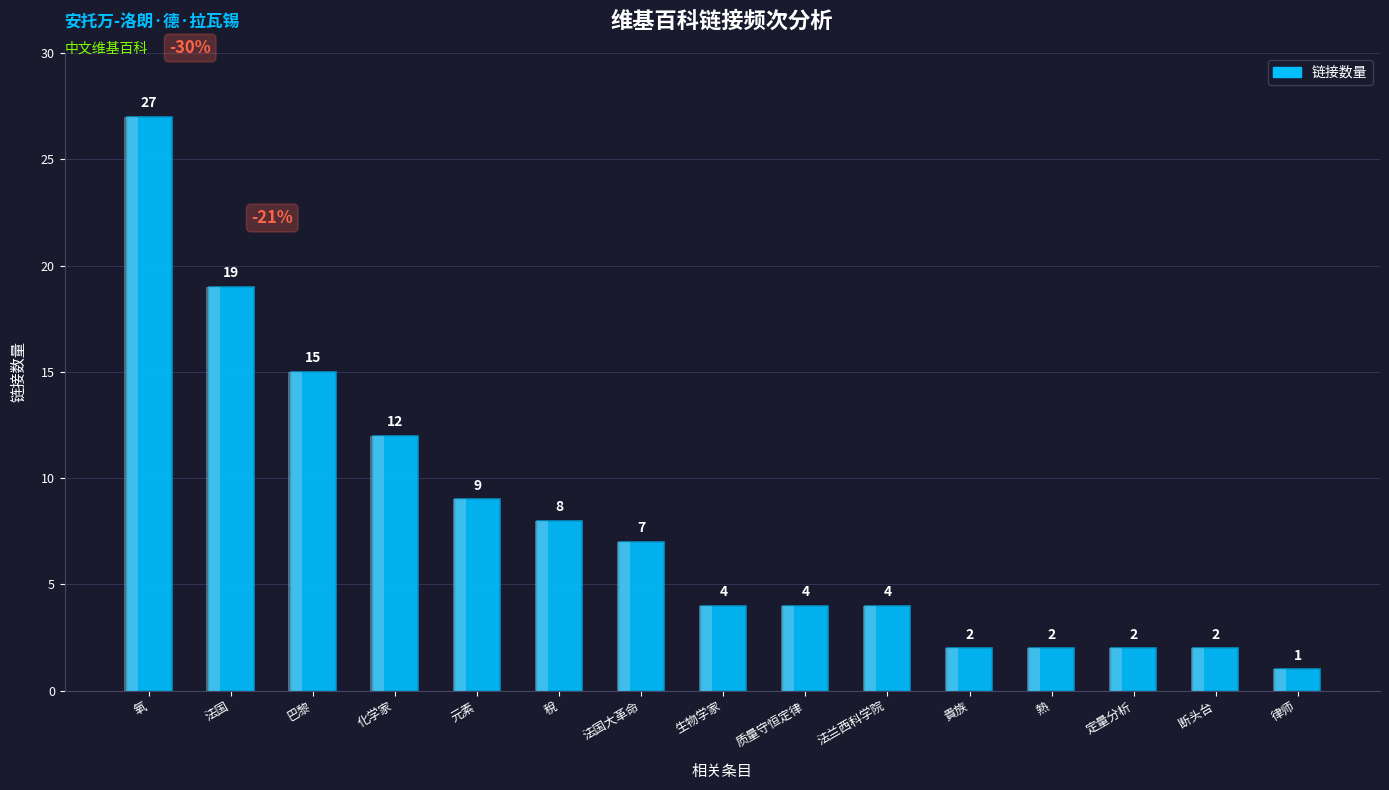

Reading left to right, list all the values displayed in this chart.

氧=27	法国=19	巴黎=15	化学家=12	元素=9	稅=8	法国大革命=7	生物学家=4	质量守恒定律=4	法兰西科学院=4	貴族=2	熱=2	定量分析=2	断头台=2	律师=1